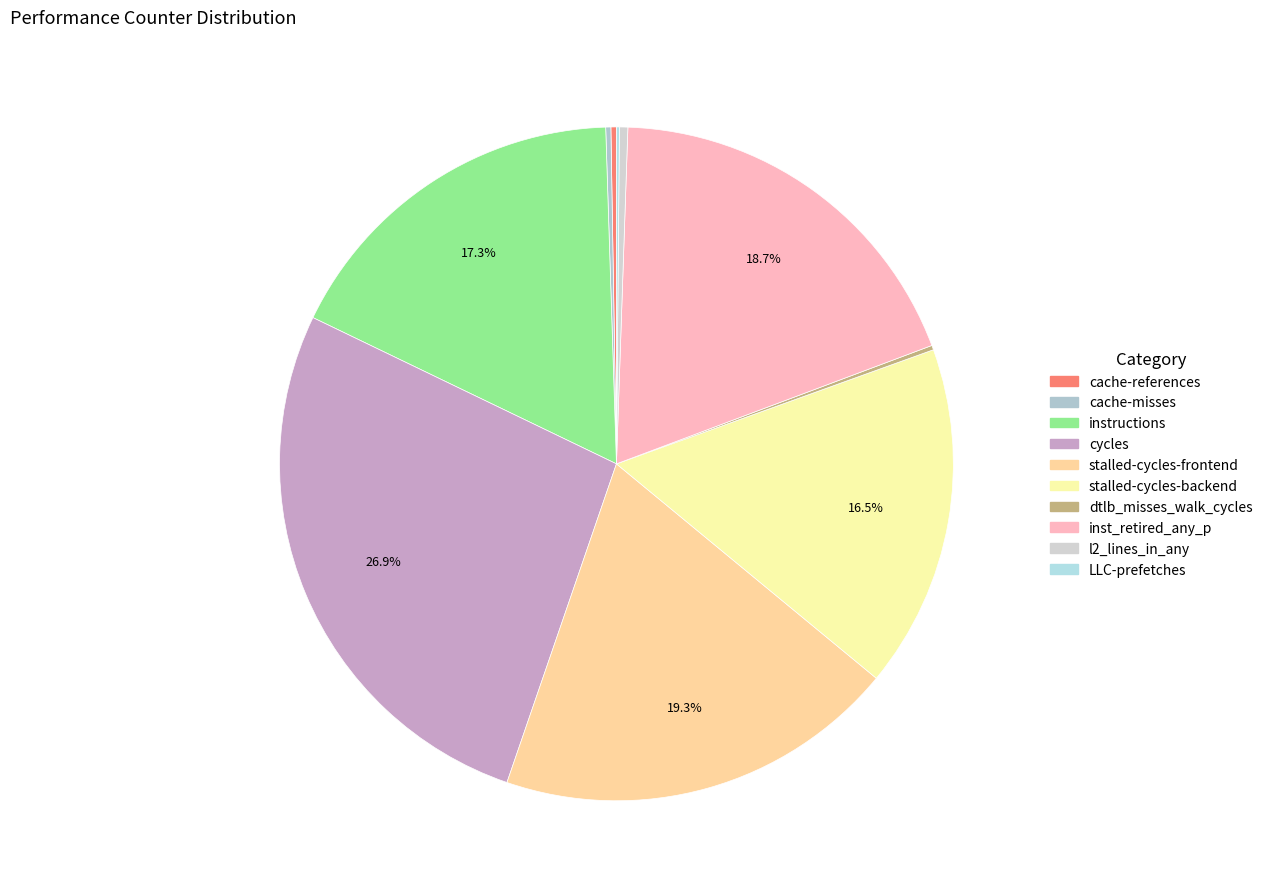

Count the number of slices in the pie.

10